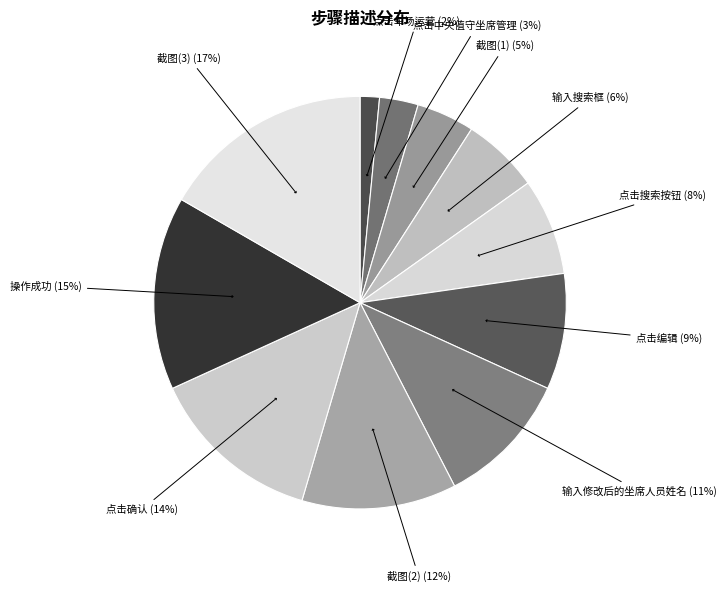

How many segments does this pie chart have?

11